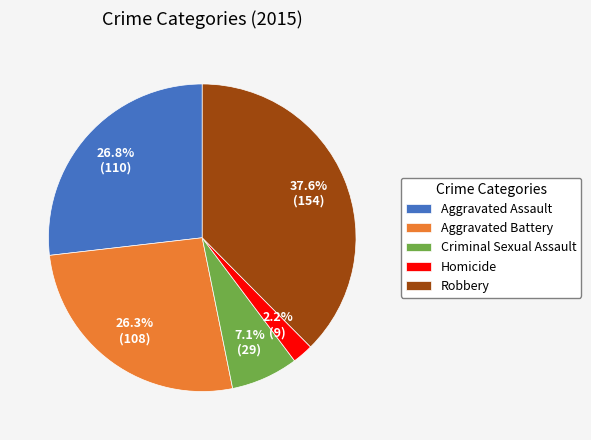

Does any single category account for the majority?

No